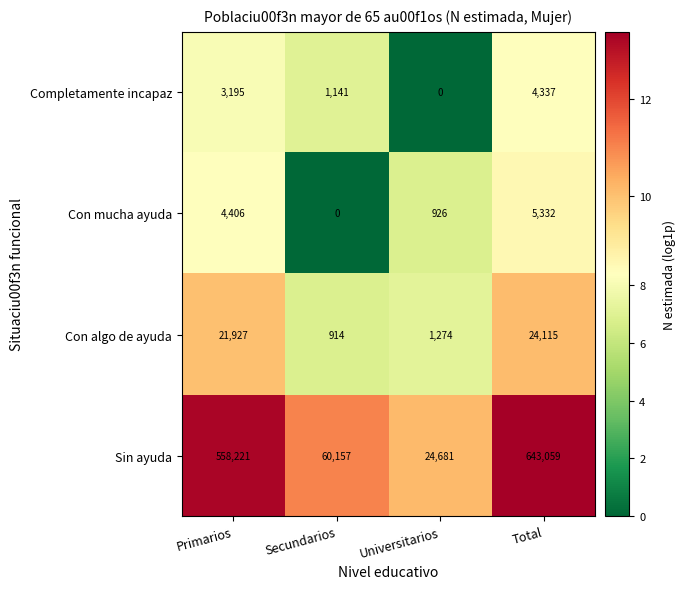

What is the total value across all series at Universitarios?

26881